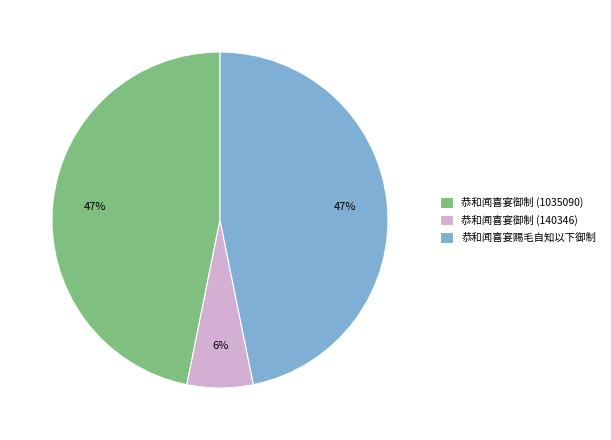

To the nearest percent, what percentage of the pie is 恭和闻喜宴御制 (1035090)?

47%